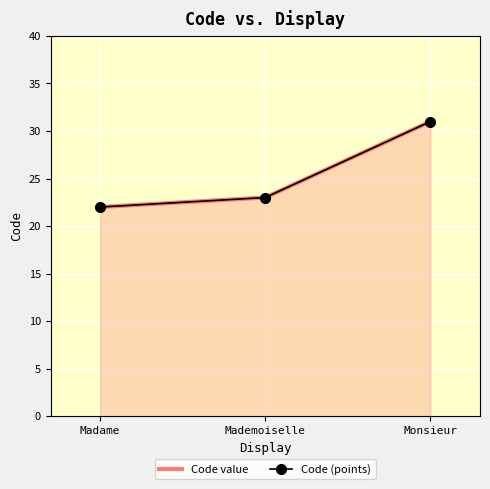

What is the label of the 1st point from the right?

Monsieur